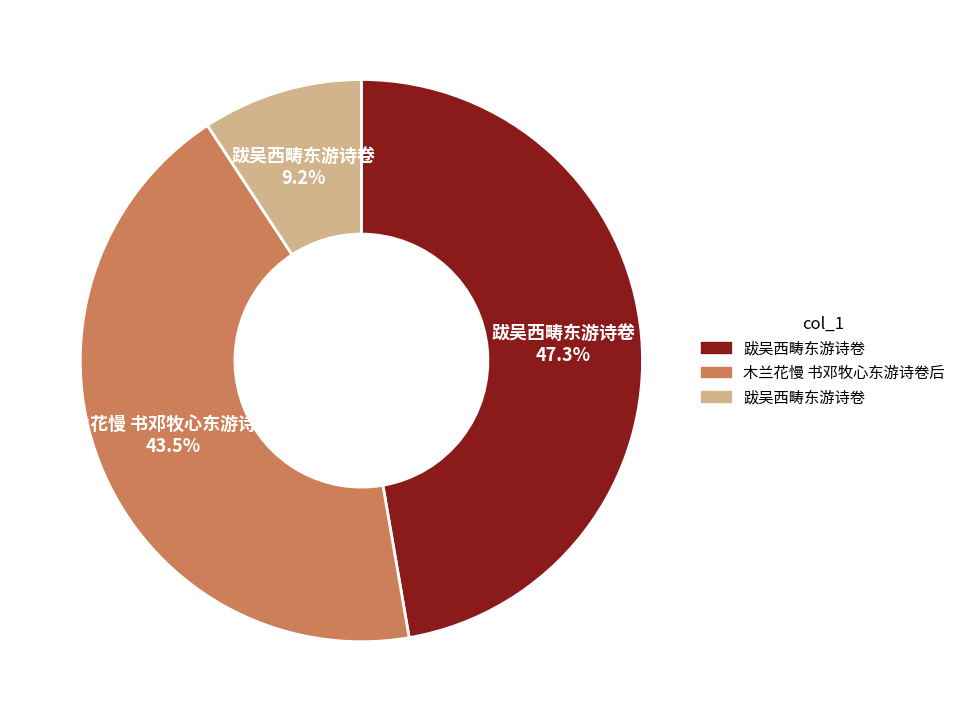

Does any single category account for the majority?

No